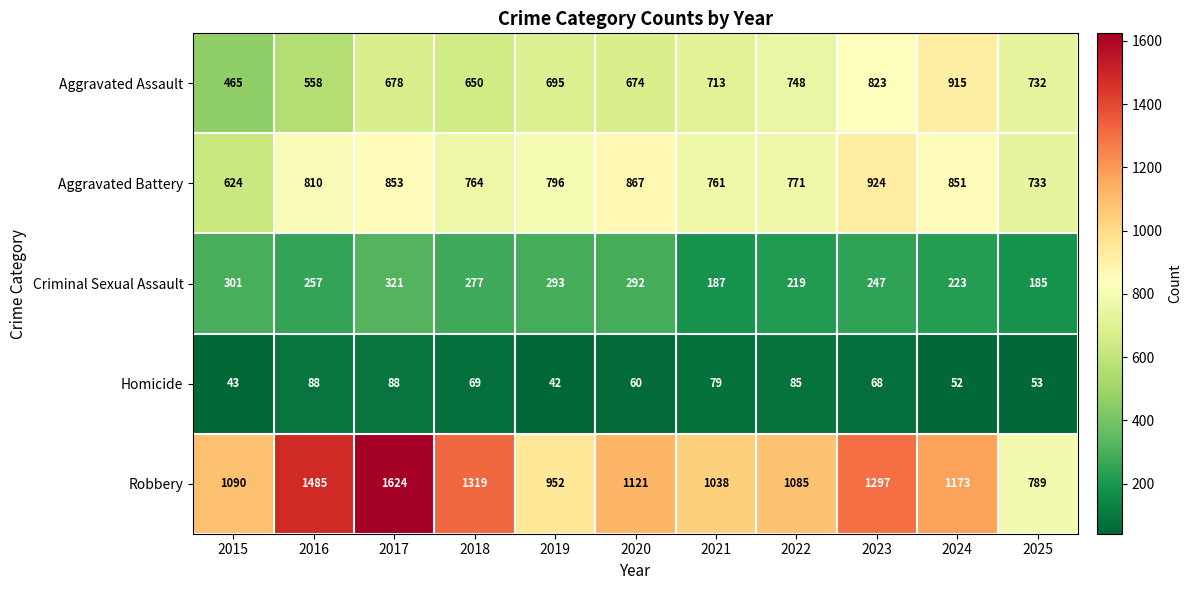

At which category does the chart reach its minimum across all series?

2019